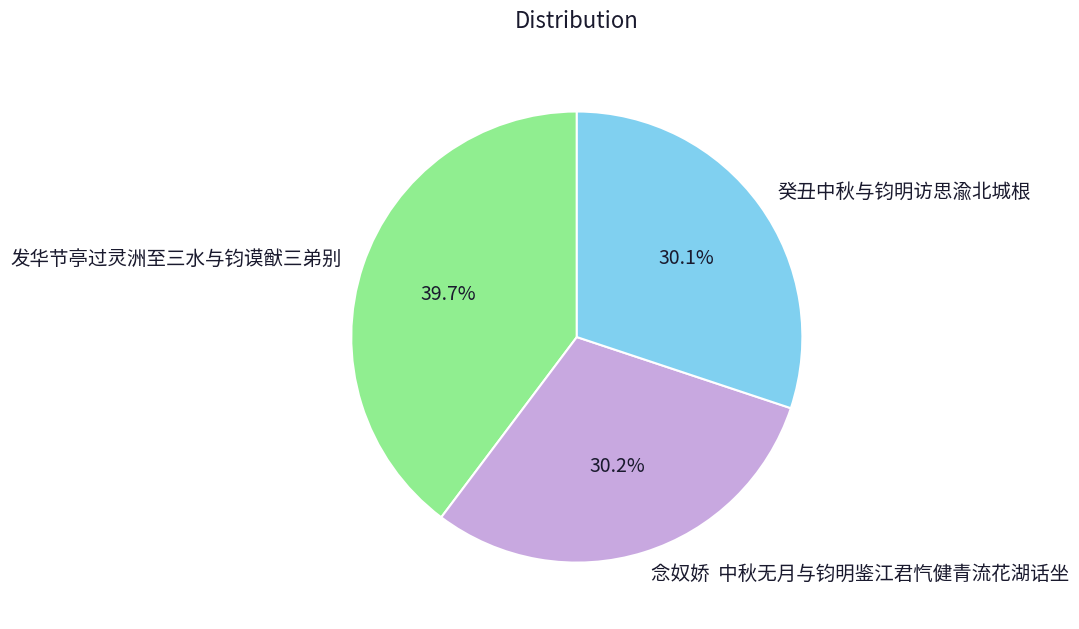

Approximately how many times larger is the value at 发华节亭过灵洲至三水与钧谟猷三弟别 compared to 癸丑中秋与钧明访思渝北城根?

1.3